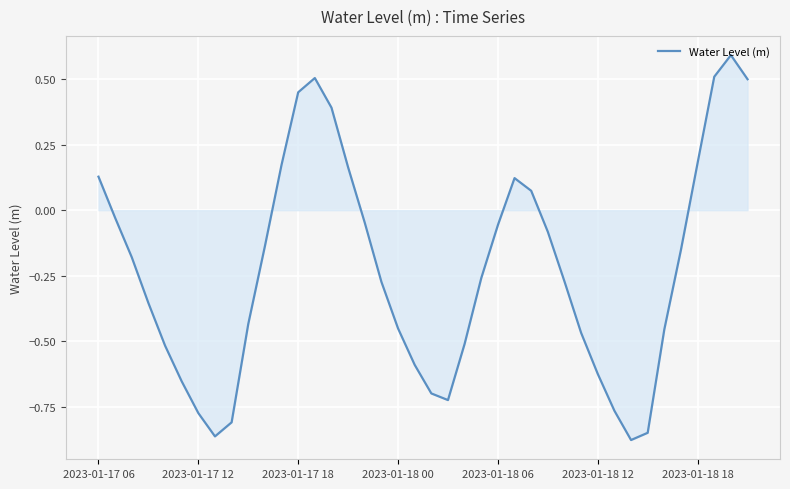

How many categories are shown in the chart?

40